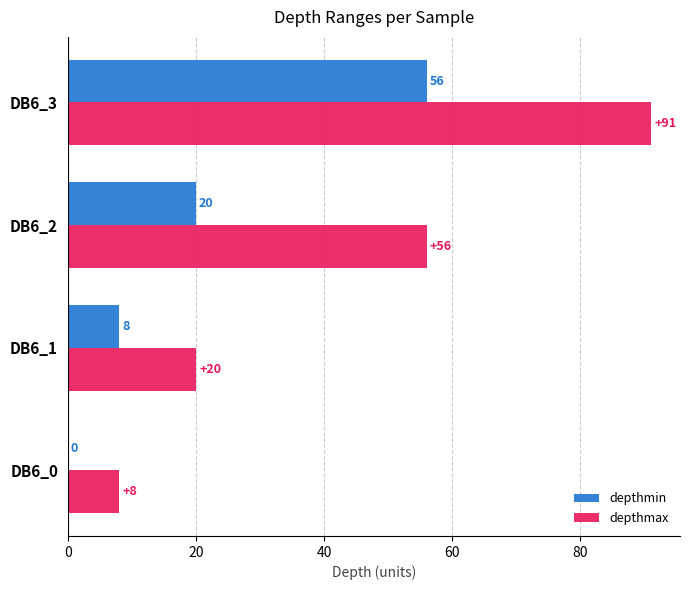

What is the highest value of the depthmax series?

91